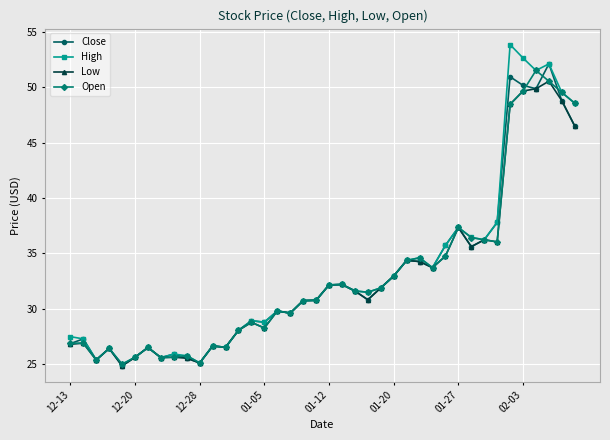

What is the smallest value displayed?

24.9